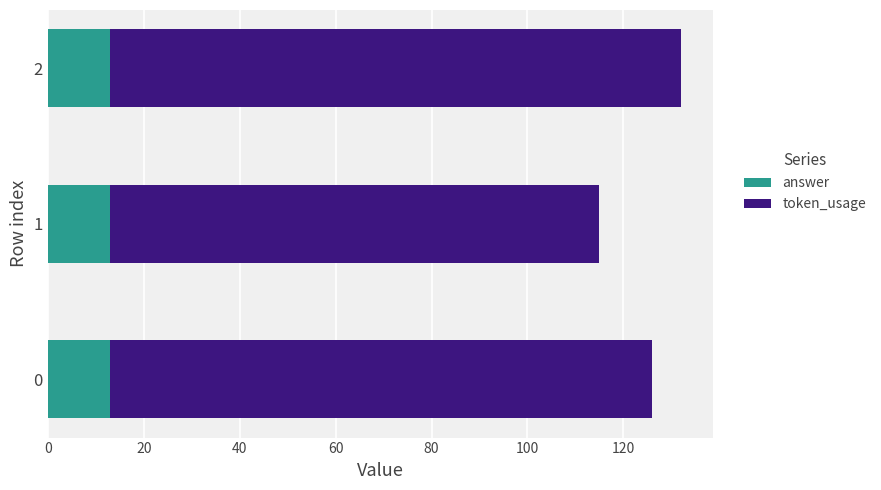

What is the total value across all series at 1?

115